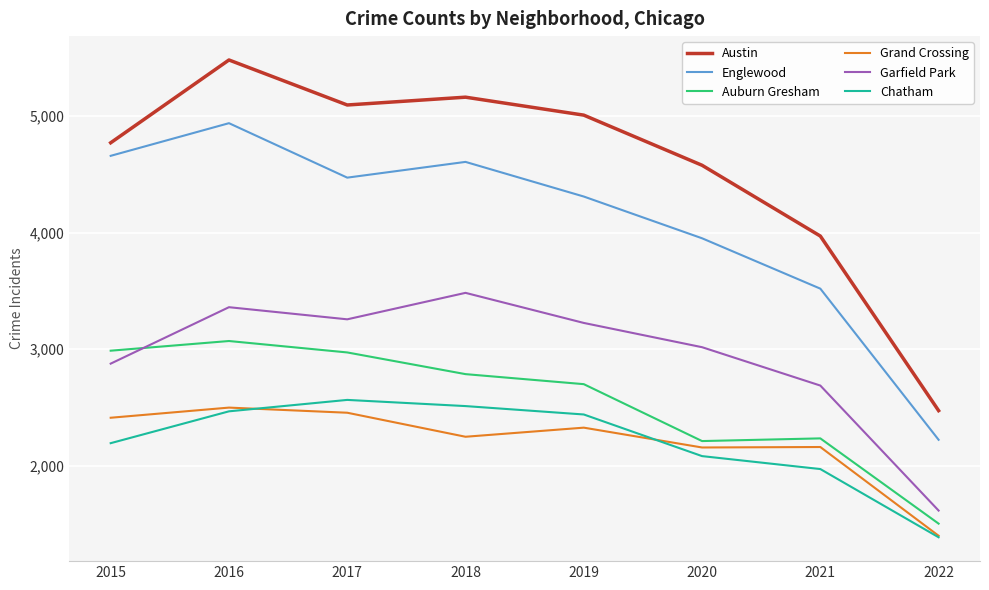

Is the value of Grand Crossing at 2019 greater than the value of Garfield Park at 2015?

No